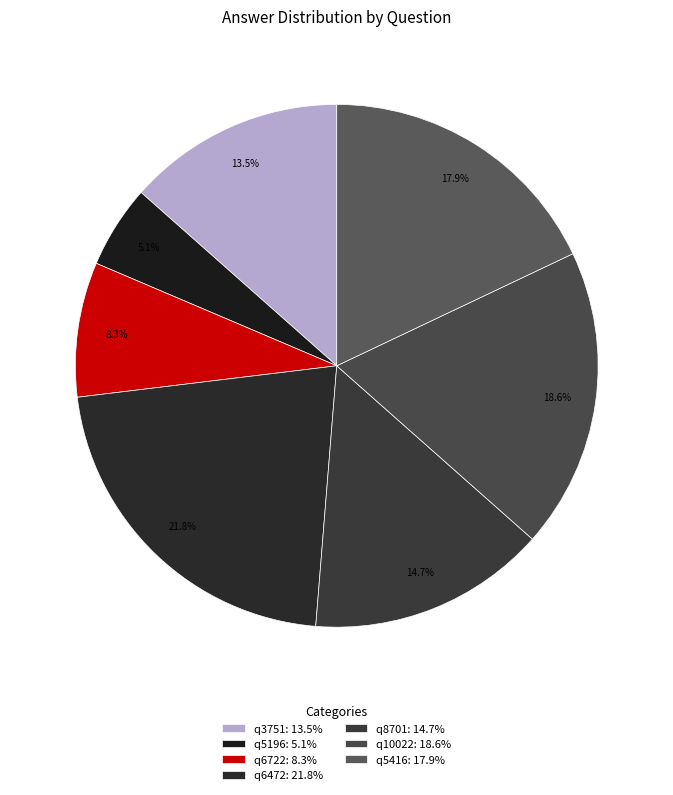

Which slice is the smallest?

q5196